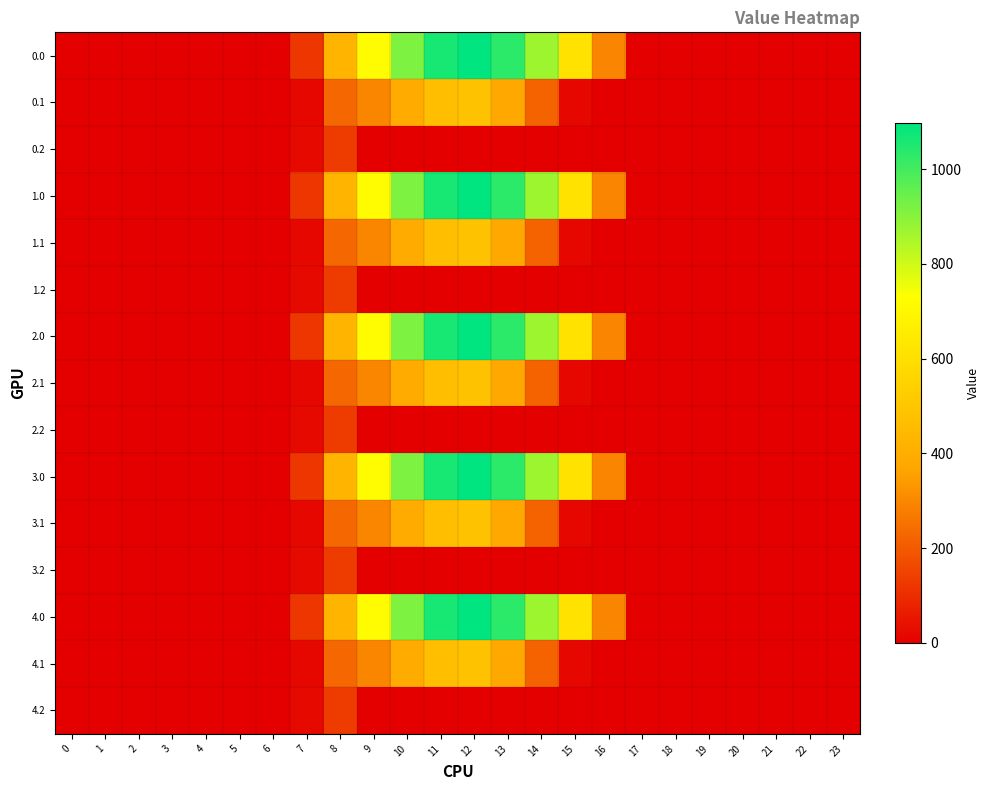

Reading right to left, extract all data points from this chart.

0.0: 23=0.0	22=0.0	21=0.0	20=0.0	19=0.0	18=0.0	17=0.0	16=294.5	15=615.9	14=870.6	13=1032.9	12=1096.7	11=1060.3	10=916.2	9=716.9	8=430.3	7=120.6	6=0.0	5=0.0	4=0.0	3=0.0	2=0.0	1=0.0	0=0.0
0.1: 23=0.0	22=0.0	21=0.0	20=0.0	19=0.0	18=0.0	17=0.0	16=0.0	15=17.3	14=219.2	13=382.7	12=485.4	11=471.7	10=388.1	9=295.9	8=227.5	7=17.7	6=0.0	5=0.0	4=0.0	3=0.0	2=0.0	1=0.0	0=0.0
0.2: 23=0.0	22=0.0	21=0.0	20=0.0	19=0.0	18=0.0	17=0.0	16=0.0	15=0.0	14=0.0	13=0.0	12=0.0	11=0.0	10=0.0	9=0.0	8=134.2	7=22.3	6=0.0	5=0.0	4=0.0	3=0.0	2=0.0	1=0.0	0=0.0
1.0: 23=0.0	22=0.0	21=0.0	20=0.0	19=0.0	18=0.0	17=0.0	16=294.5	15=615.9	14=870.6	13=1032.9	12=1096.7	11=1060.3	10=916.2	9=716.9	8=430.3	7=120.6	6=0.0	5=0.0	4=0.0	3=0.0	2=0.0	1=0.0	0=0.0
1.1: 23=0.0	22=0.0	21=0.0	20=0.0	19=0.0	18=0.0	17=0.0	16=0.0	15=17.3	14=219.2	13=382.7	12=485.4	11=471.7	10=388.1	9=295.9	8=227.5	7=17.7	6=0.0	5=0.0	4=0.0	3=0.0	2=0.0	1=0.0	0=0.0
1.2: 23=0.0	22=0.0	21=0.0	20=0.0	19=0.0	18=0.0	17=0.0	16=0.0	15=0.0	14=0.0	13=0.0	12=0.0	11=0.0	10=0.0	9=0.0	8=134.2	7=22.3	6=0.0	5=0.0	4=0.0	3=0.0	2=0.0	1=0.0	0=0.0
2.0: 23=0.0	22=0.0	21=0.0	20=0.0	19=0.0	18=0.0	17=0.0	16=294.5	15=615.9	14=870.6	13=1032.9	12=1096.7	11=1060.3	10=916.2	9=716.9	8=430.3	7=120.6	6=0.0	5=0.0	4=0.0	3=0.0	2=0.0	1=0.0	0=0.0
2.1: 23=0.0	22=0.0	21=0.0	20=0.0	19=0.0	18=0.0	17=0.0	16=0.0	15=17.3	14=219.2	13=382.7	12=485.4	11=471.7	10=388.1	9=295.9	8=227.5	7=17.7	6=0.0	5=0.0	4=0.0	3=0.0	2=0.0	1=0.0	0=0.0
2.2: 23=0.0	22=0.0	21=0.0	20=0.0	19=0.0	18=0.0	17=0.0	16=0.0	15=0.0	14=0.0	13=0.0	12=0.0	11=0.0	10=0.0	9=0.0	8=134.2	7=22.3	6=0.0	5=0.0	4=0.0	3=0.0	2=0.0	1=0.0	0=0.0
3.0: 23=0.0	22=0.0	21=0.0	20=0.0	19=0.0	18=0.0	17=0.0	16=294.5	15=615.9	14=870.6	13=1032.9	12=1096.7	11=1060.3	10=916.2	9=716.9	8=430.3	7=120.6	6=0.0	5=0.0	4=0.0	3=0.0	2=0.0	1=0.0	0=0.0
3.1: 23=0.0	22=0.0	21=0.0	20=0.0	19=0.0	18=0.0	17=0.0	16=0.0	15=17.3	14=219.2	13=382.7	12=485.4	11=471.7	10=388.1	9=295.9	8=227.5	7=17.7	6=0.0	5=0.0	4=0.0	3=0.0	2=0.0	1=0.0	0=0.0
3.2: 23=0.0	22=0.0	21=0.0	20=0.0	19=0.0	18=0.0	17=0.0	16=0.0	15=0.0	14=0.0	13=0.0	12=0.0	11=0.0	10=0.0	9=0.0	8=134.2	7=22.3	6=0.0	5=0.0	4=0.0	3=0.0	2=0.0	1=0.0	0=0.0
4.0: 23=0.0	22=0.0	21=0.0	20=0.0	19=0.0	18=0.0	17=0.0	16=294.5	15=615.9	14=870.6	13=1032.9	12=1096.7	11=1060.3	10=916.2	9=716.9	8=430.3	7=120.6	6=0.0	5=0.0	4=0.0	3=0.0	2=0.0	1=0.0	0=0.0
4.1: 23=0.0	22=0.0	21=0.0	20=0.0	19=0.0	18=0.0	17=0.0	16=0.0	15=17.3	14=219.2	13=382.7	12=485.4	11=471.7	10=388.1	9=295.9	8=227.5	7=17.7	6=0.0	5=0.0	4=0.0	3=0.0	2=0.0	1=0.0	0=0.0
4.2: 23=0.0	22=0.0	21=0.0	20=0.0	19=0.0	18=0.0	17=0.0	16=0.0	15=0.0	14=0.0	13=0.0	12=0.0	11=0.0	10=0.0	9=0.0	8=134.2	7=22.3	6=0.0	5=0.0	4=0.0	3=0.0	2=0.0	1=0.0	0=0.0